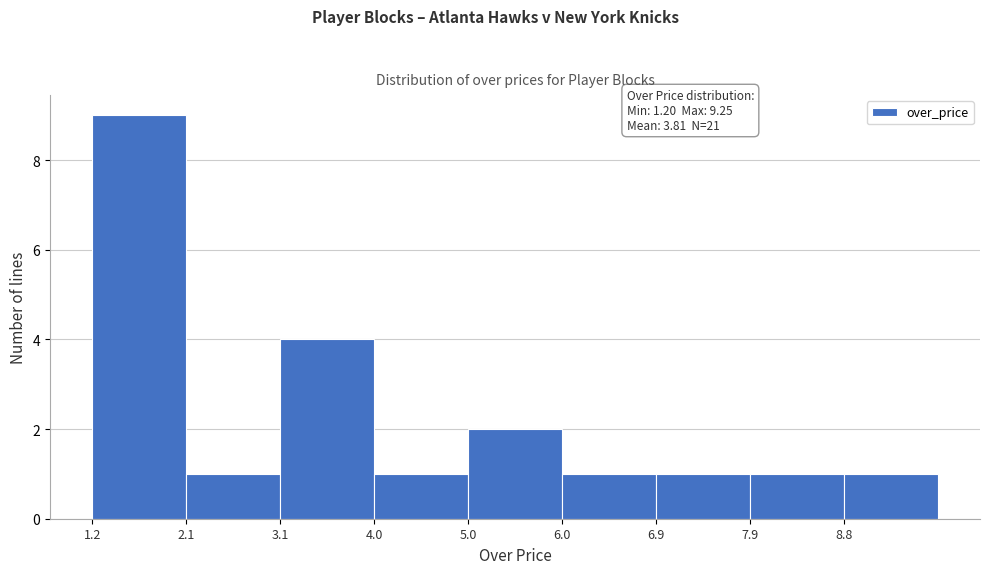

Which range on the x-axis has the tallest bar?

1.20 to 2.15